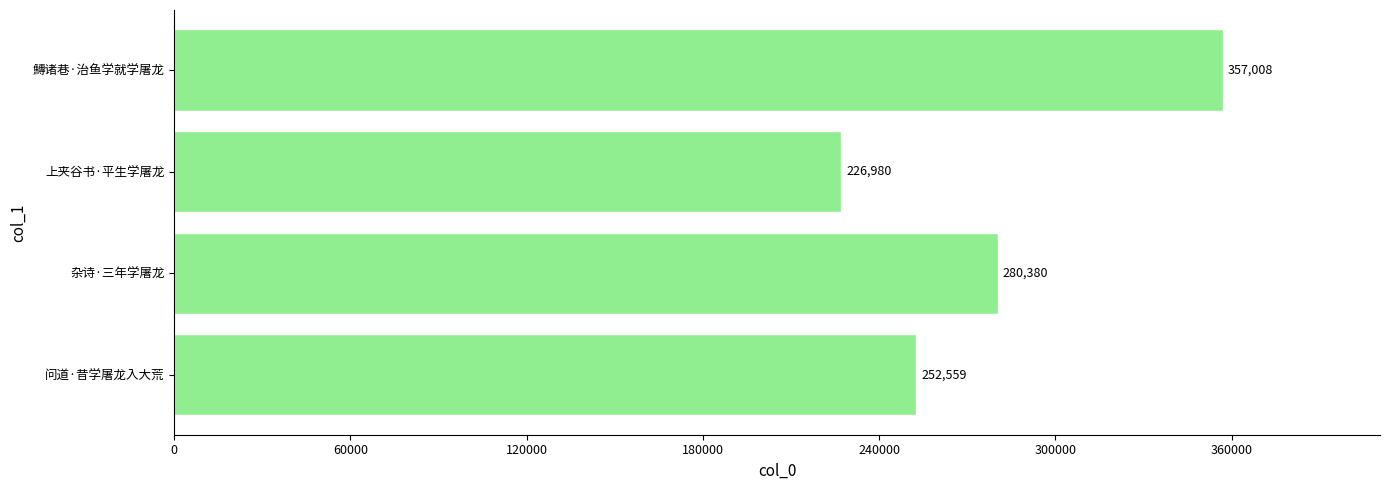

Is it true that the value at 上夹谷书·平生学屠龙 is 79267?

False